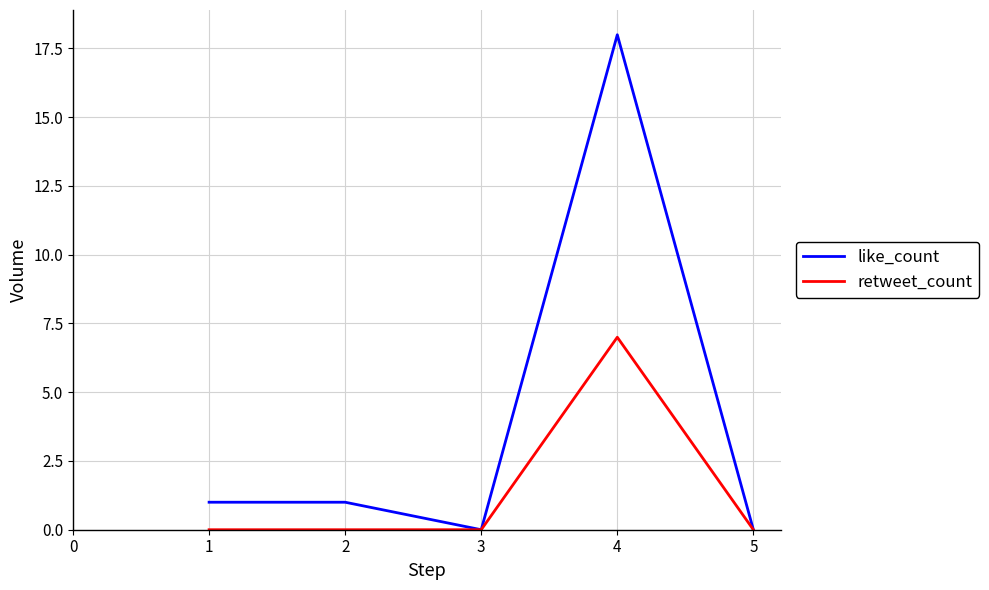

Which category has the highest value in the retweet_count series?

4